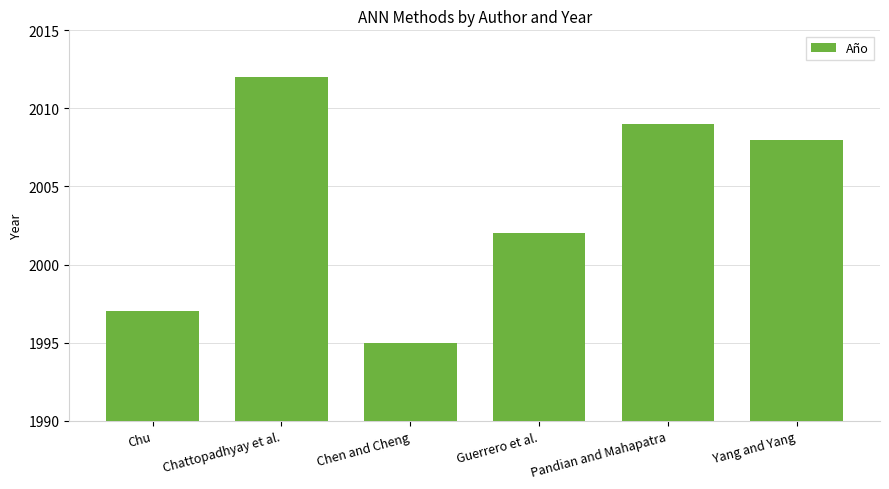

What is the value of the 1st bar from the left?

1997